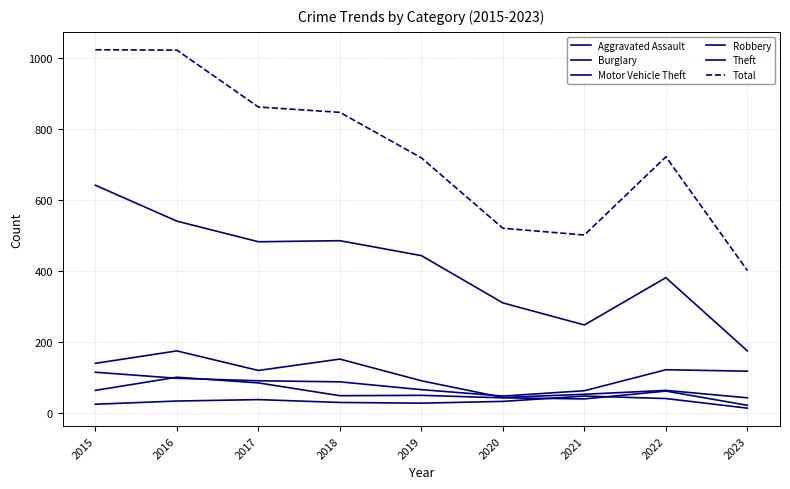

Does the chart display data point markers on the line(s)?

No